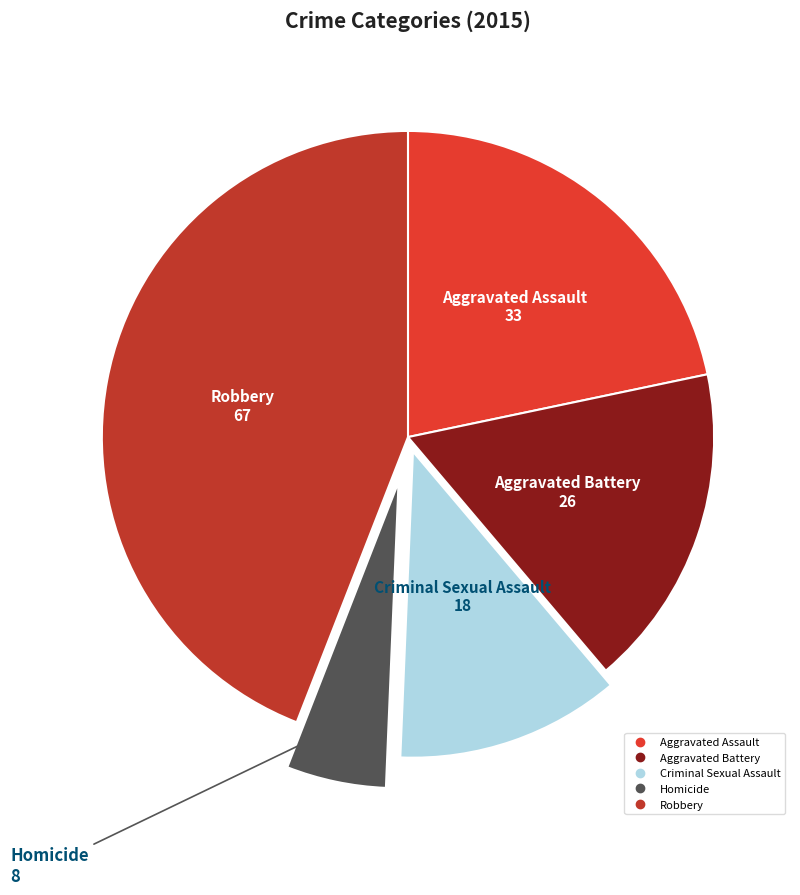

Approximately how many times larger is the value at Homicide compared to Robbery?

0.1